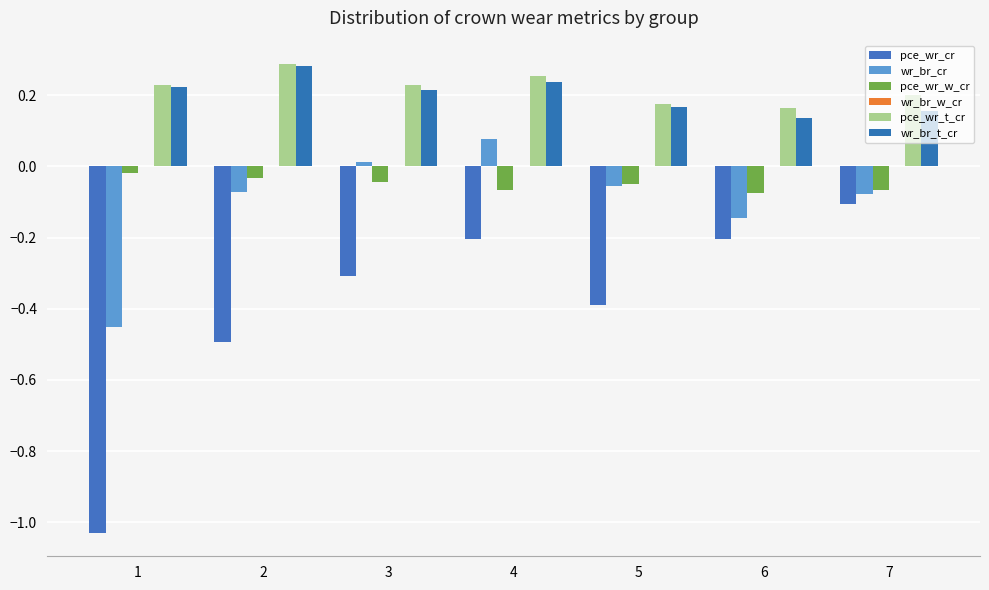

Are the bars grouped side by side (vs. stacked)?

Yes